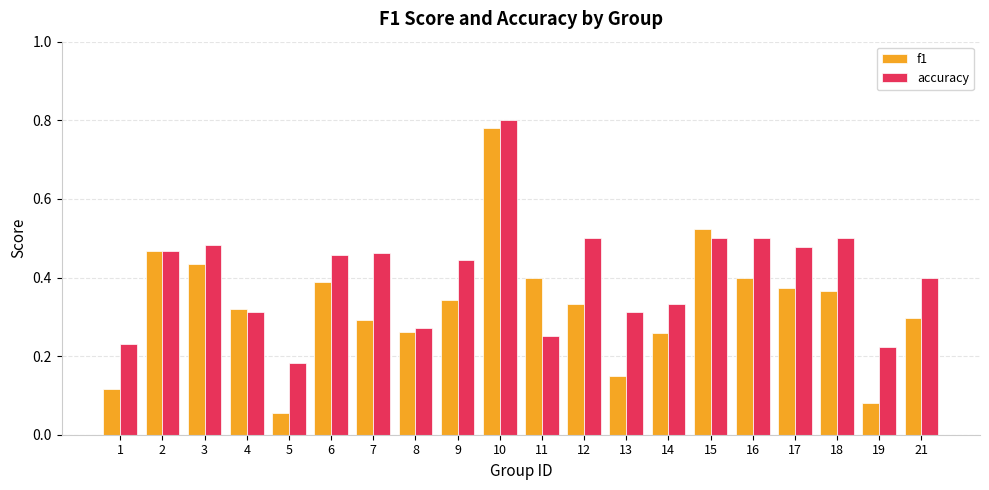

What is the sum of all f1 values?

6.6